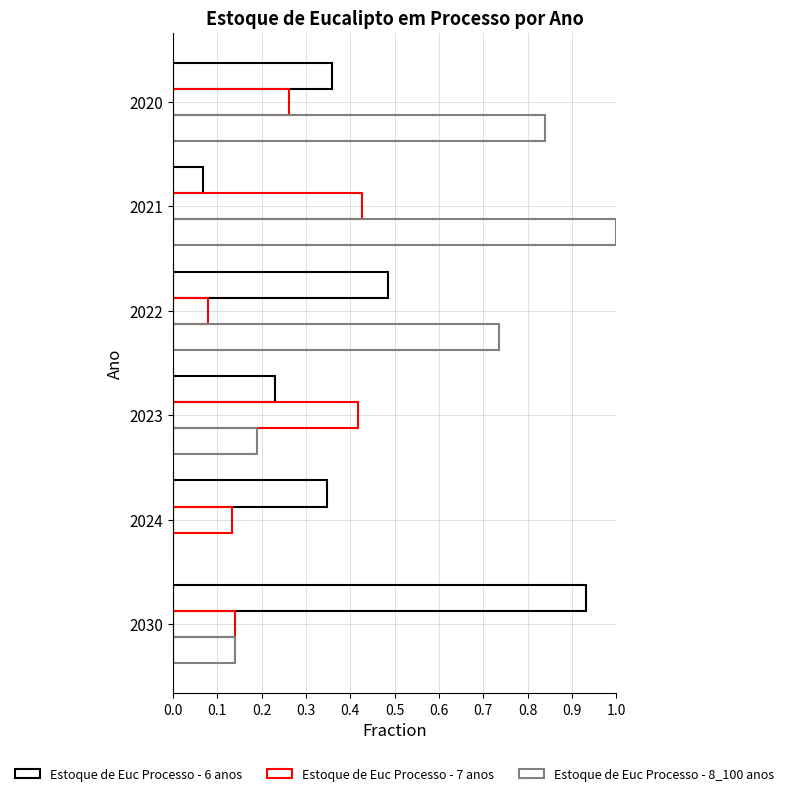

Reading left to right, what are all the values shown in this chart?

Estoque de Euc Processo - 6 anos: 0.4	0.1	0.5	0.2	0.3	0.9
Estoque de Euc Processo - 7 anos: 0.3	0.4	0.1	0.4	0.1	0.1
Estoque de Euc Processo - 8_100 anos: 0.8	1.0	0.7	0.2	0.0	0.1